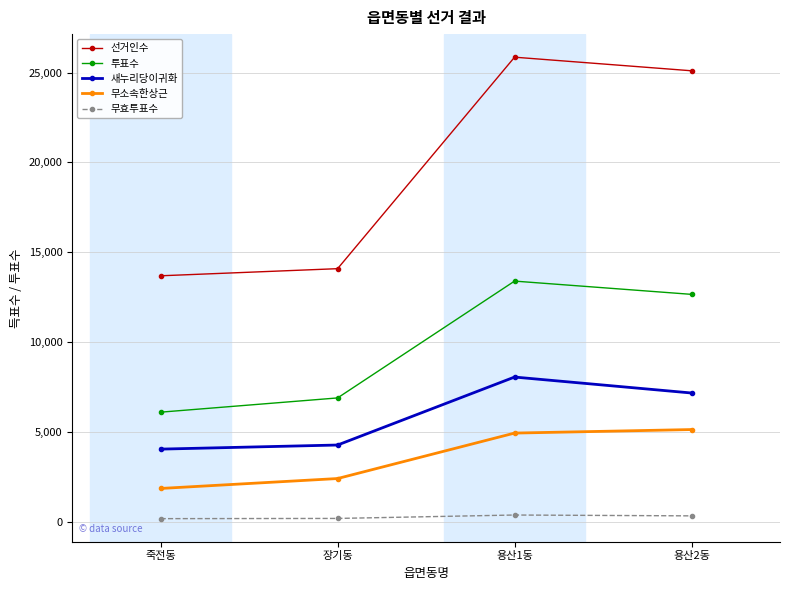

What is the difference between the maximum and second lowest values in the 새누리당이귀화 series?

3780